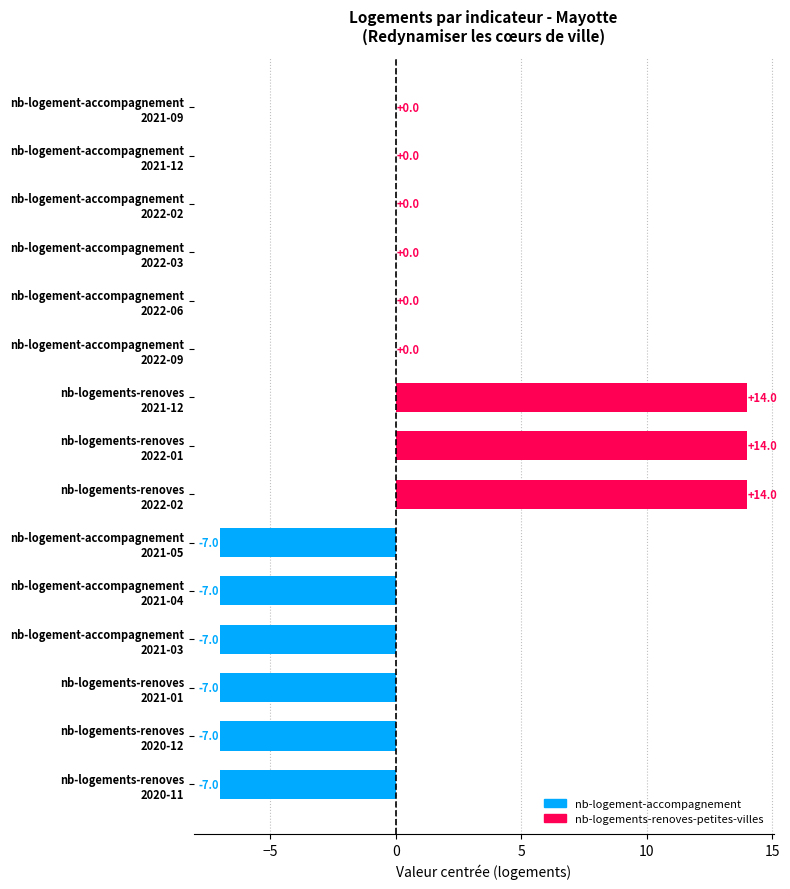

What is the greatest value displayed?

14